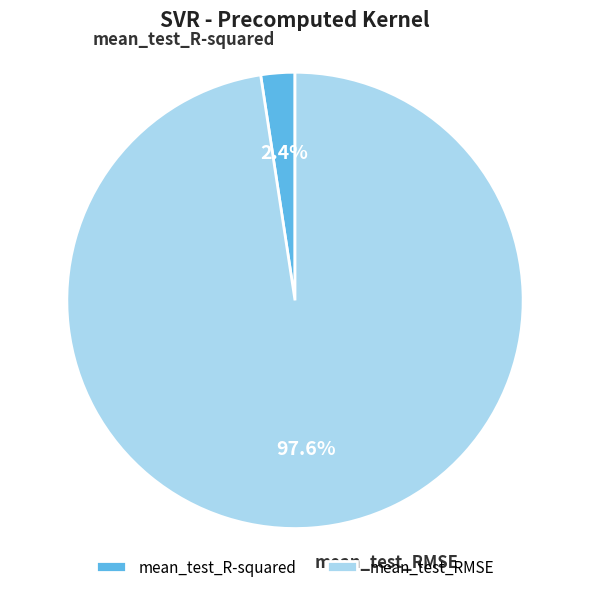

Rank the categories by value from highest to lowest.

mean_test_RMSE, mean_test_R-squared